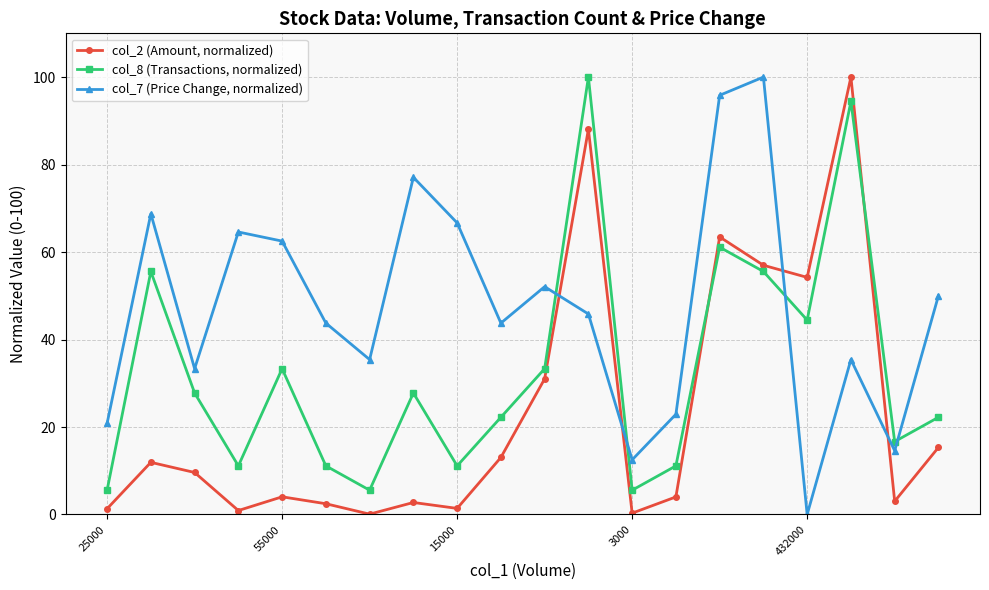

What is the average value of the col_7 (Price Change, normalized) series?

47.3